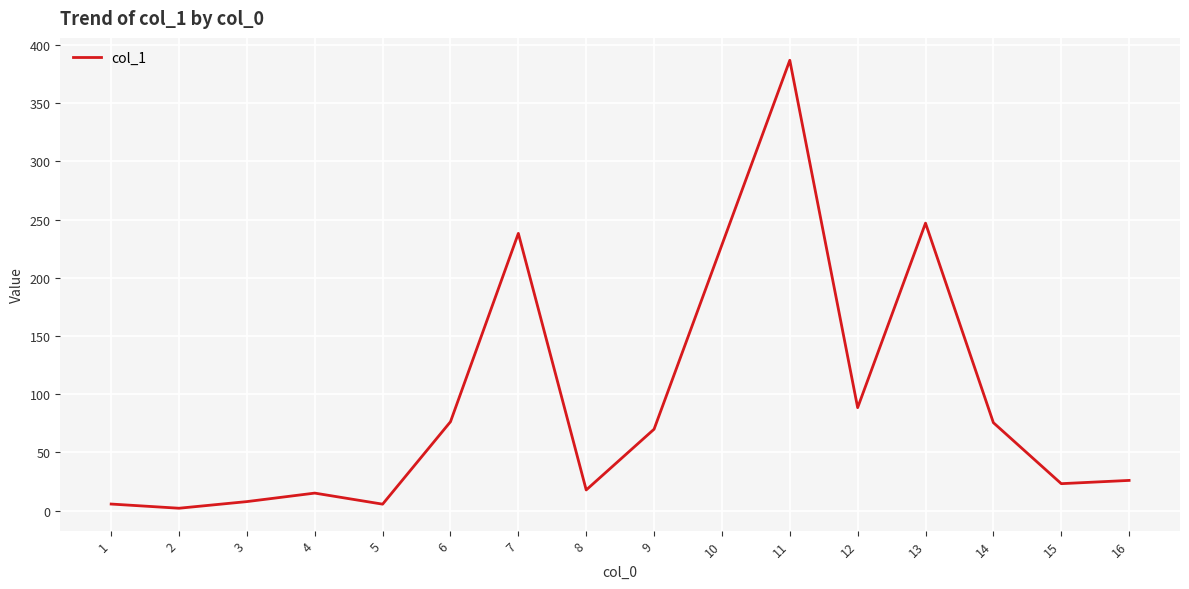

What is the difference between the maximum and minimum values?

384.8